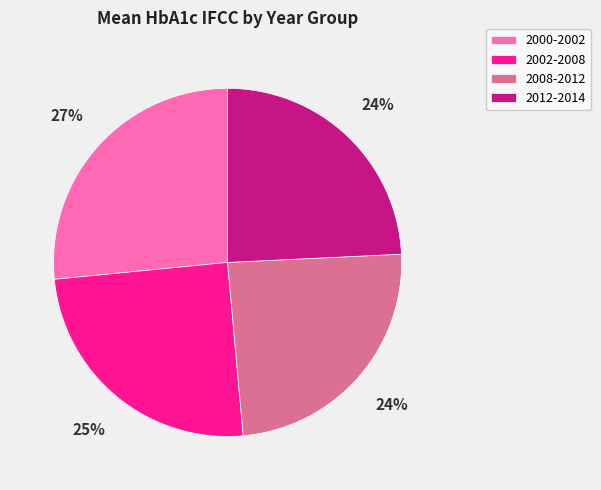

Do 2002-2008 and 2000-2002 together represent more than half of the pie?

Yes